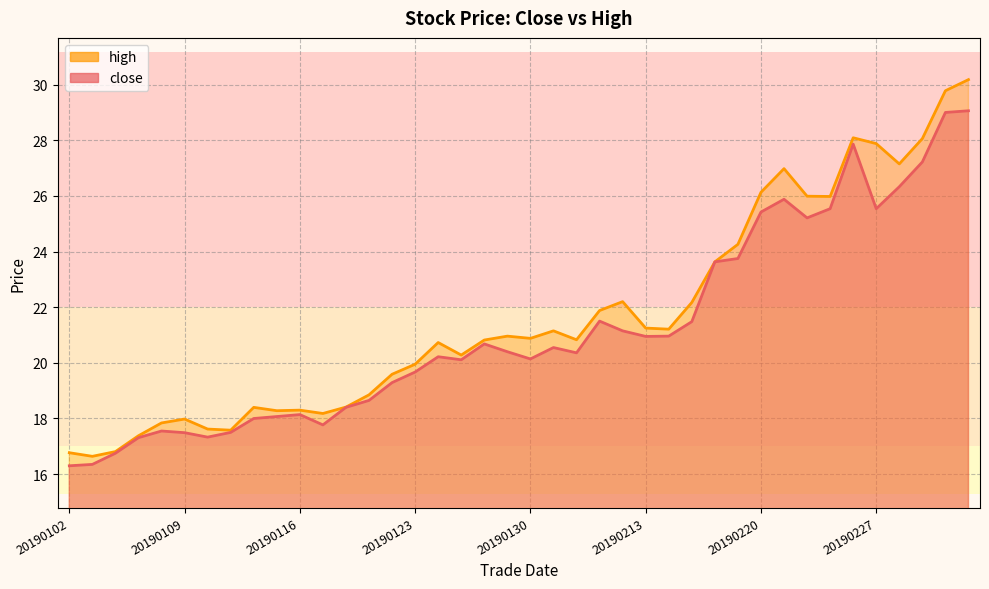

Is it true that close equals 21.5 at 27?

True